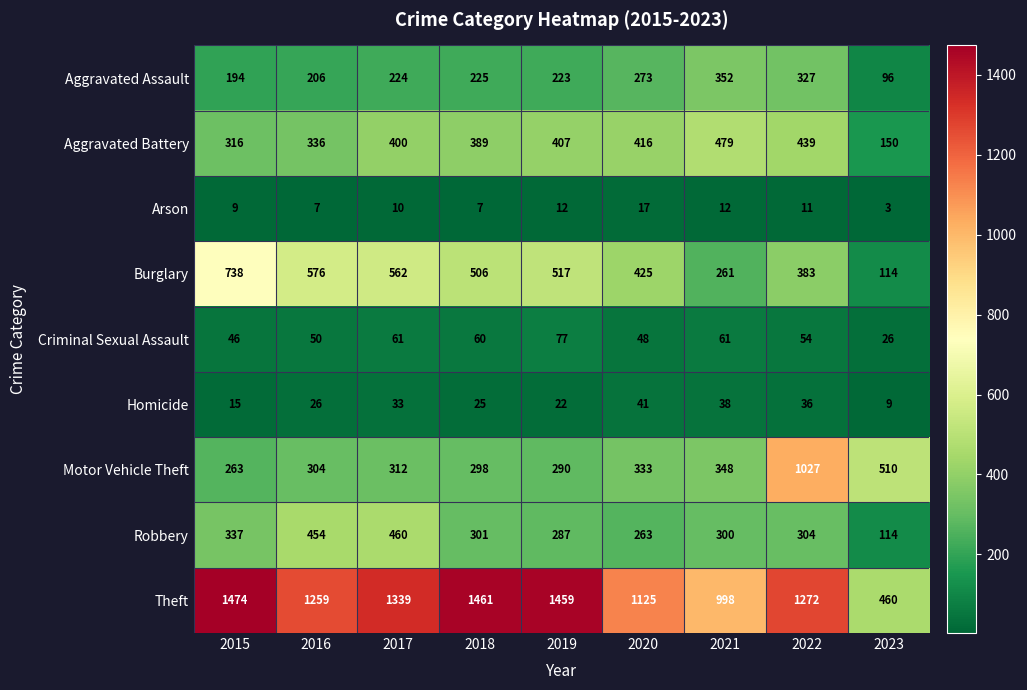

List the series in order of their peak value, highest first.

Theft, Motor Vehicle Theft, Burglary, Aggravated Battery, Robbery, Aggravated Assault, Criminal Sexual Assault, Homicide, Arson